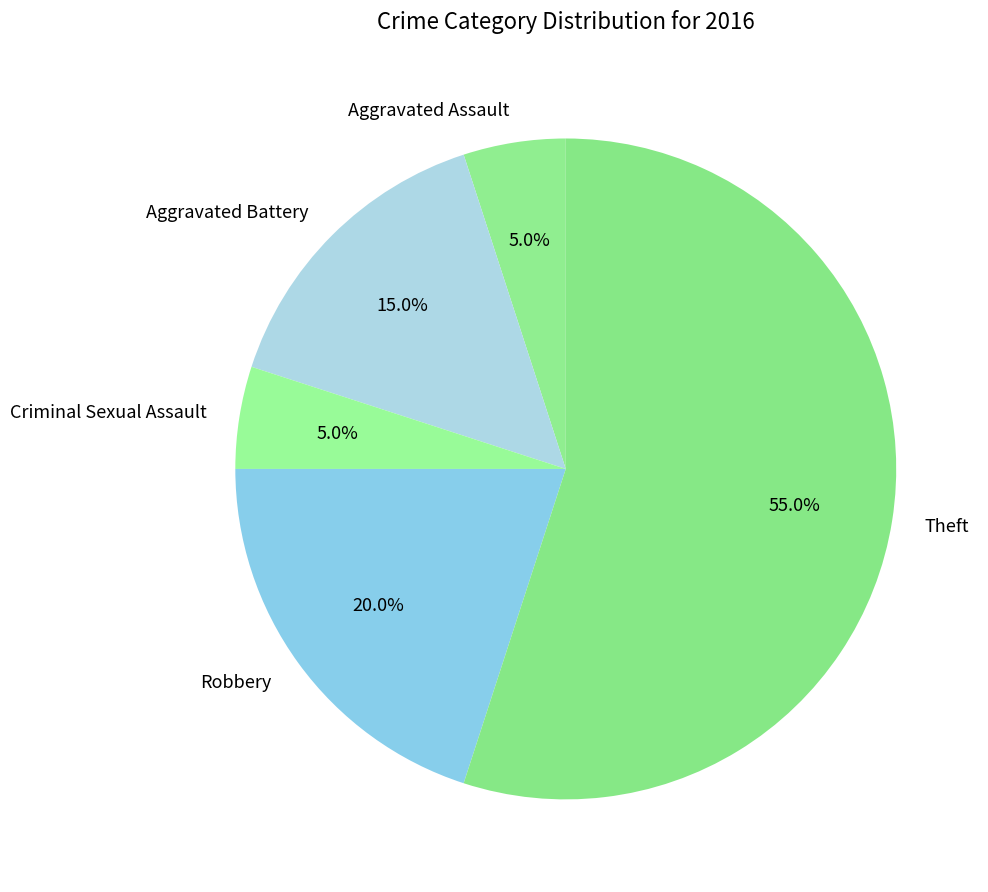

Approximately how many times larger is the value at Aggravated Battery compared to Aggravated Assault?

3.0